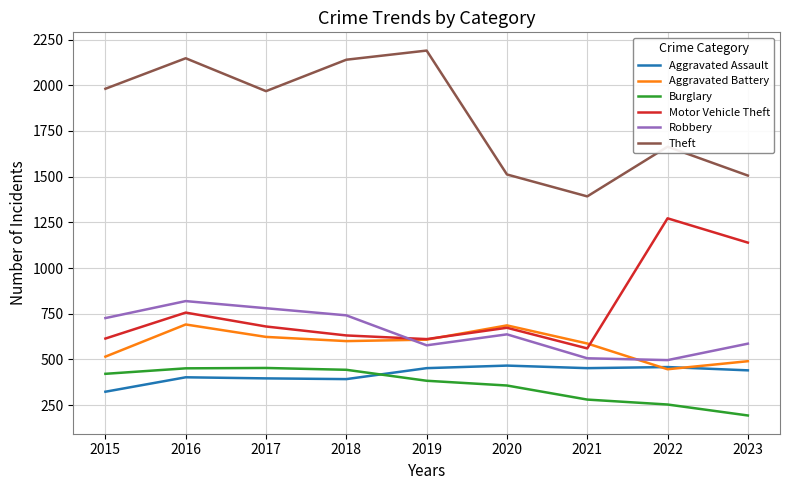

How many values in the Robbery series are below 637?

4